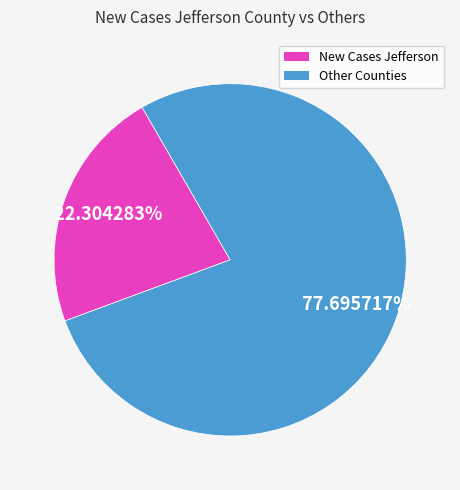

How many segments does this pie chart have?

2